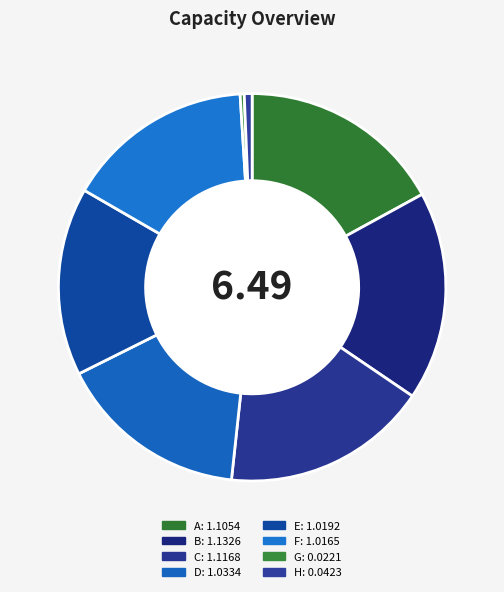

How many segments does this pie chart have?

8